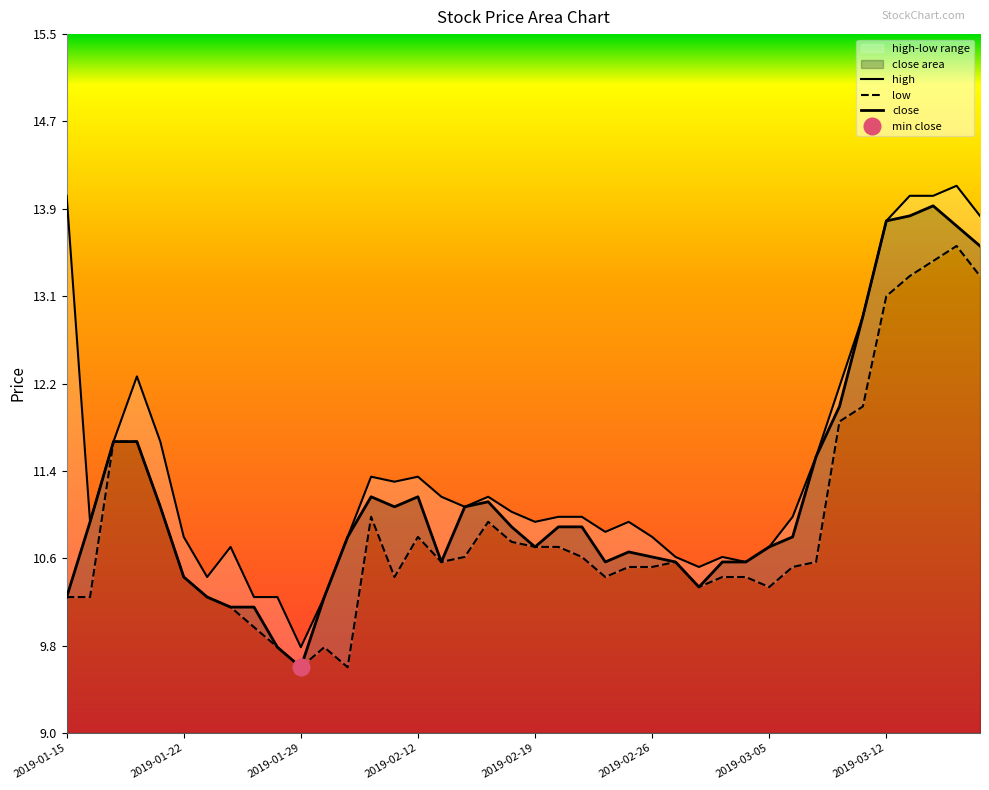

Which category has the highest value across all series?

2019-03-15